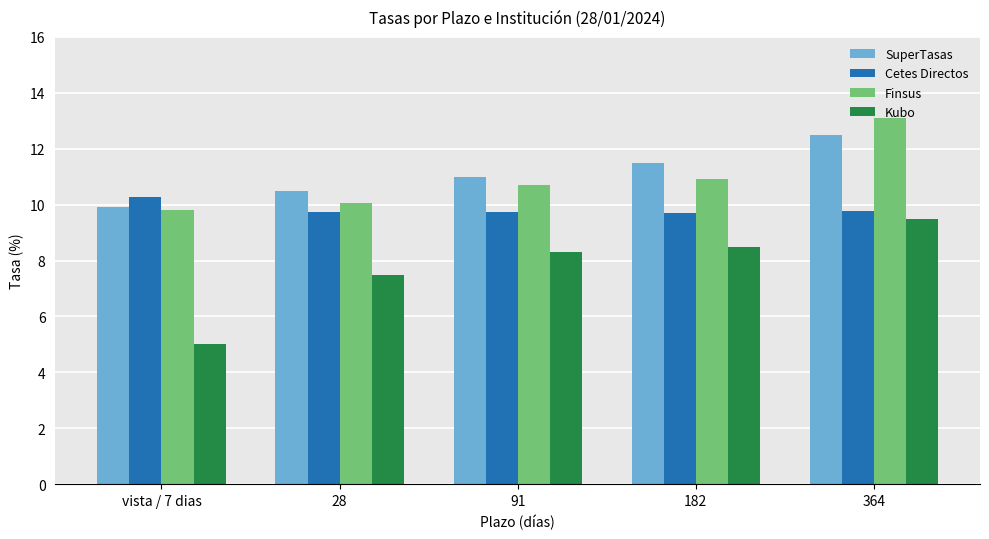

What is the value of the Finsus bar at the 4th from the left?

10.9